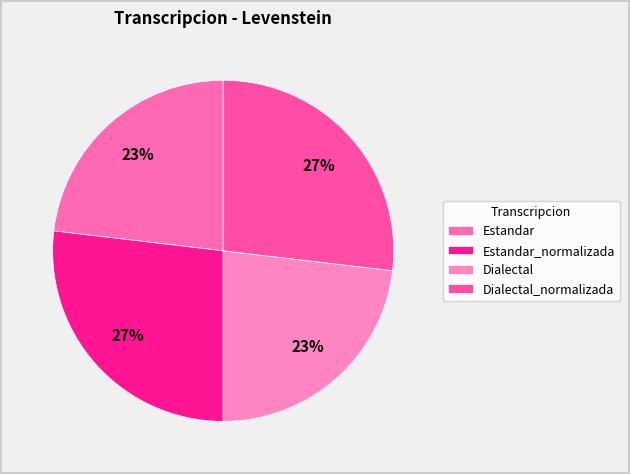

Count the number of slices in the pie.

4